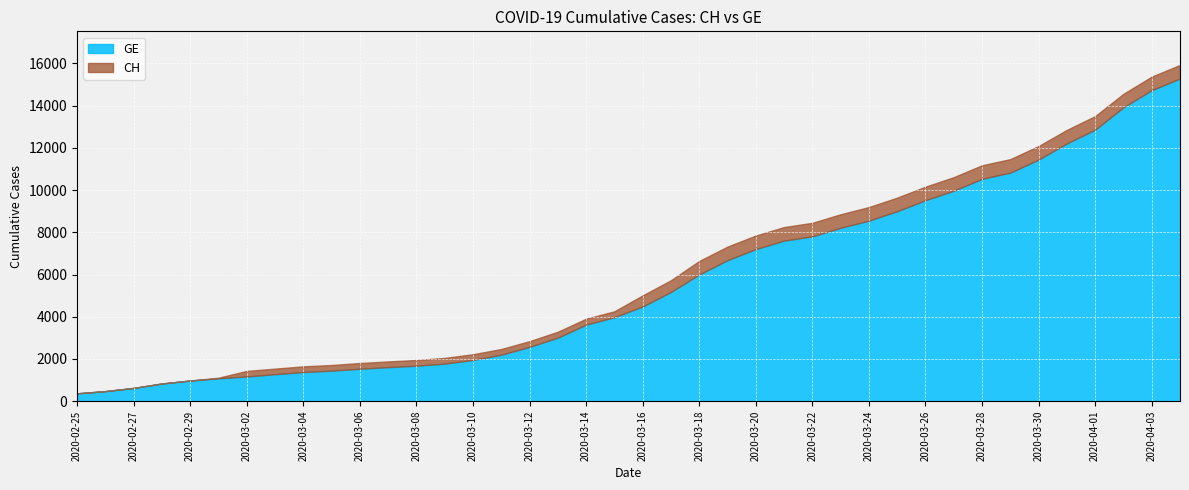

Which series has the widest spread of values?

CH